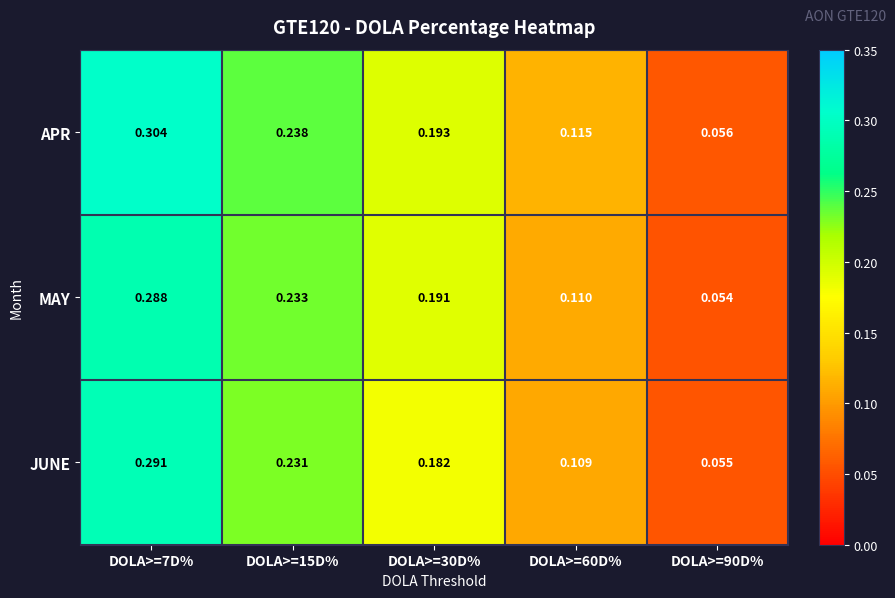

Between DOLA>=7D% and DOLA>=30D%, which series saw the biggest shift?

APR